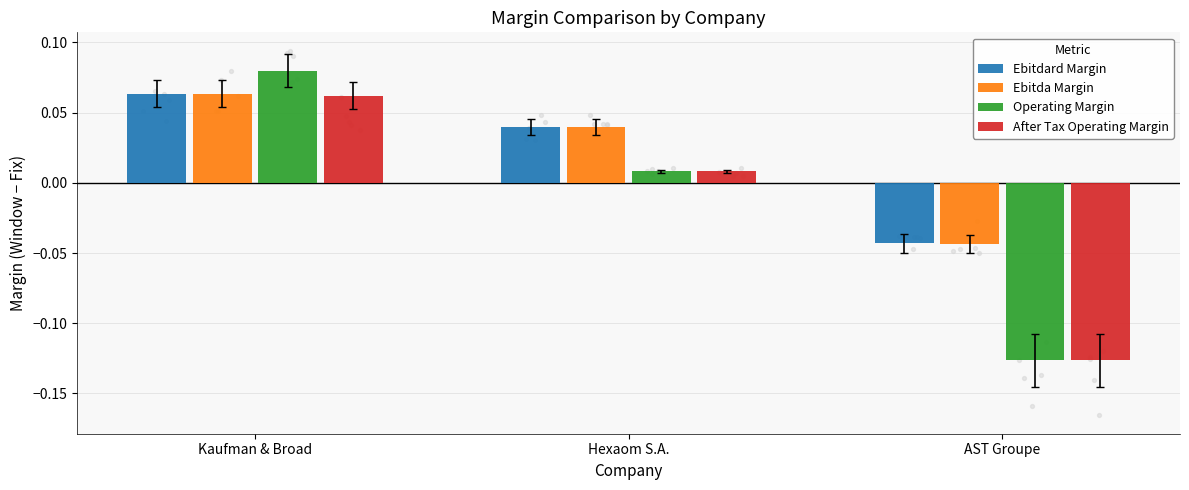

Which series has the largest total across all categories?

Ebitdard Margin